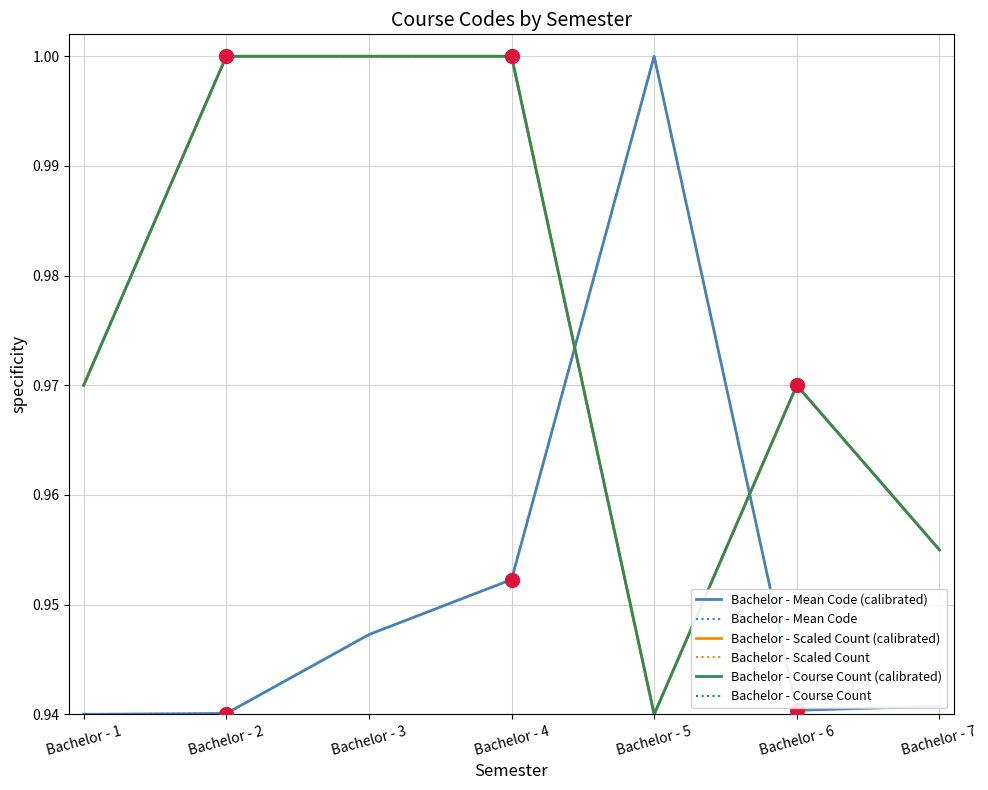

Which series has the largest total across all categories?

Bachelor - Scaled Count (calibrated)